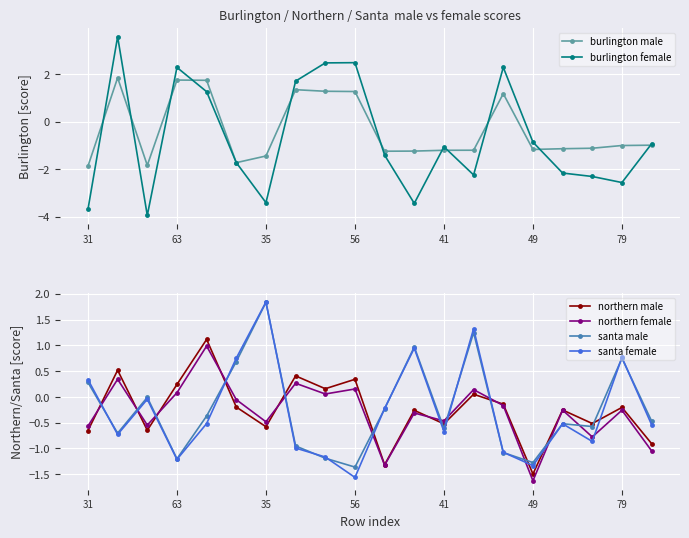

What is the highest value of the northern male series?

1.1